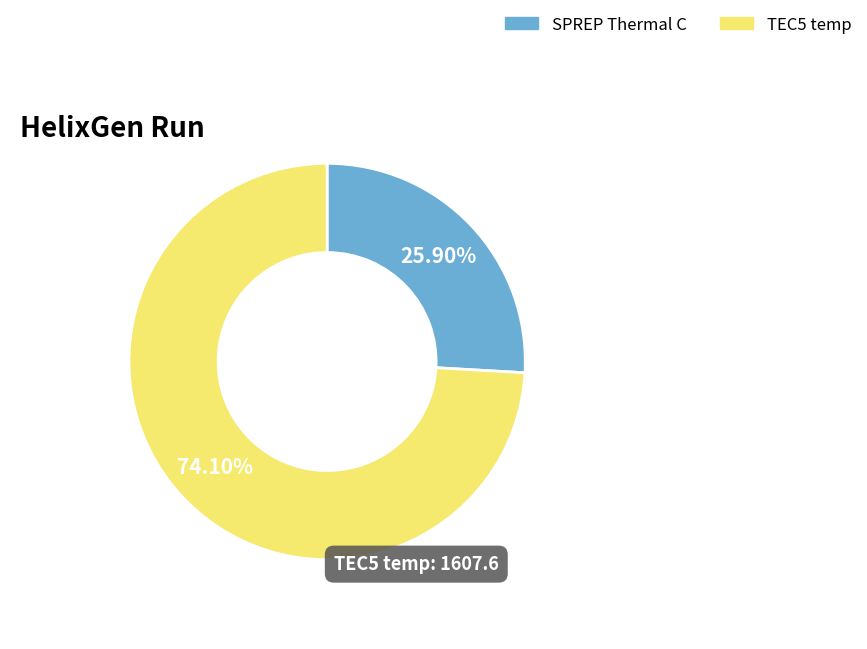

Which category has the biggest portion of the pie?

TEC5 temp